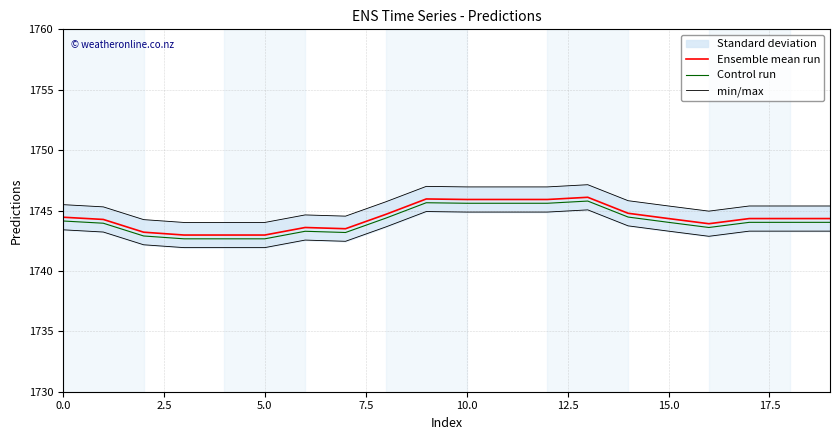

True or false: Ensemble mean run and Control run cross at least once.

False